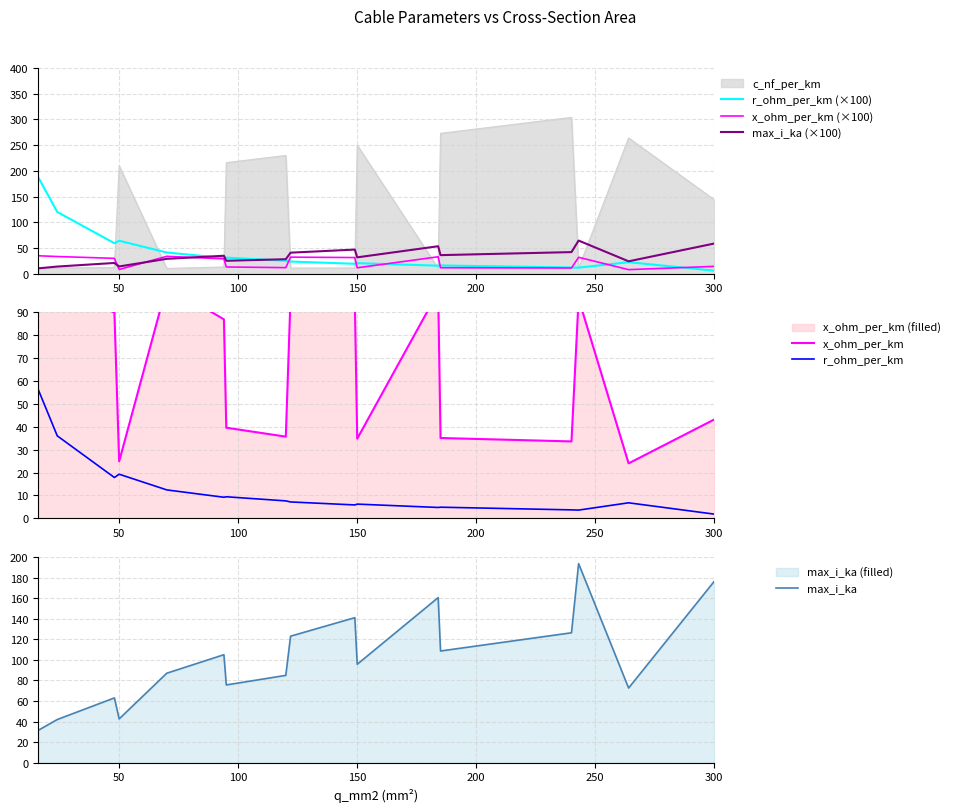

True or false: max_i_ka and x_ohm_per_km intersect in this chart.

True